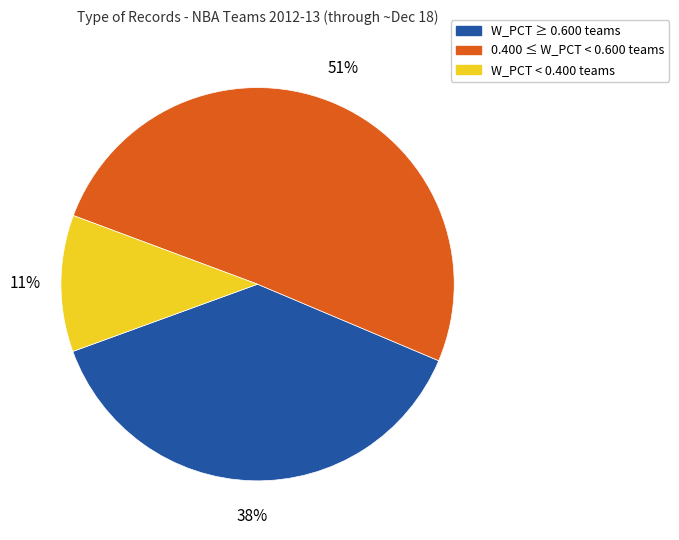

Is the sum of W_PCT ≥ 0.600 teams and 0.400 ≤ W_PCT < 0.600 teams greater than half?

Yes